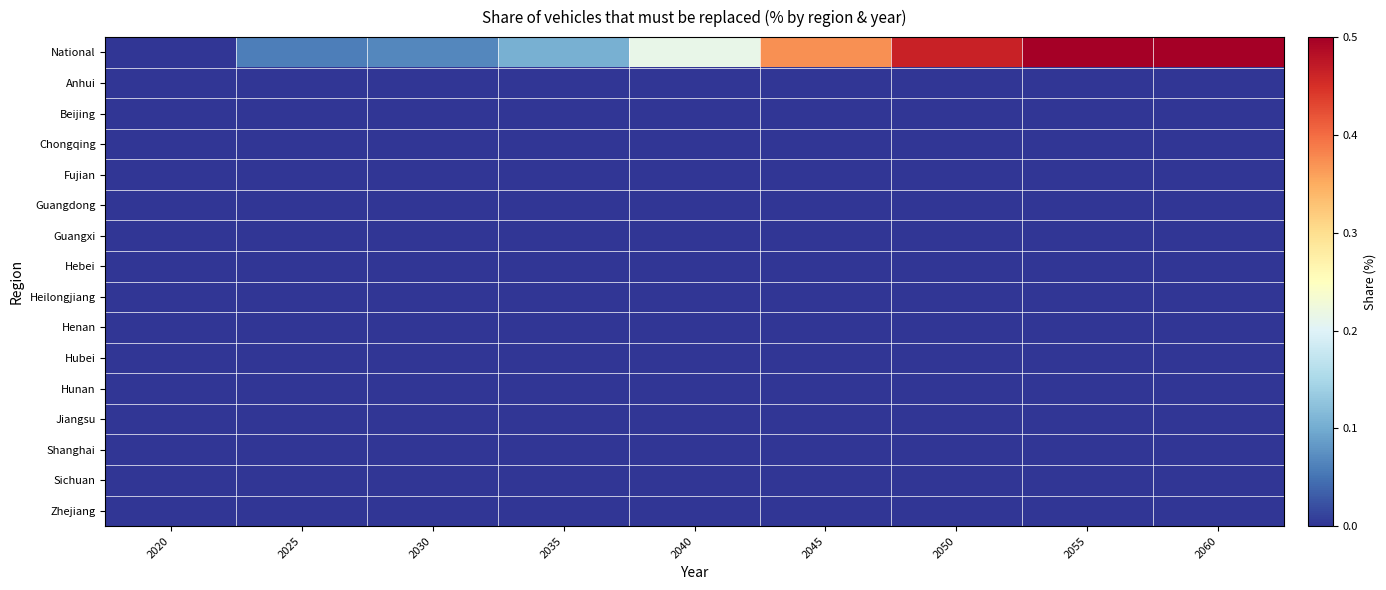

At how many categories does at least one series exceed 0?

9